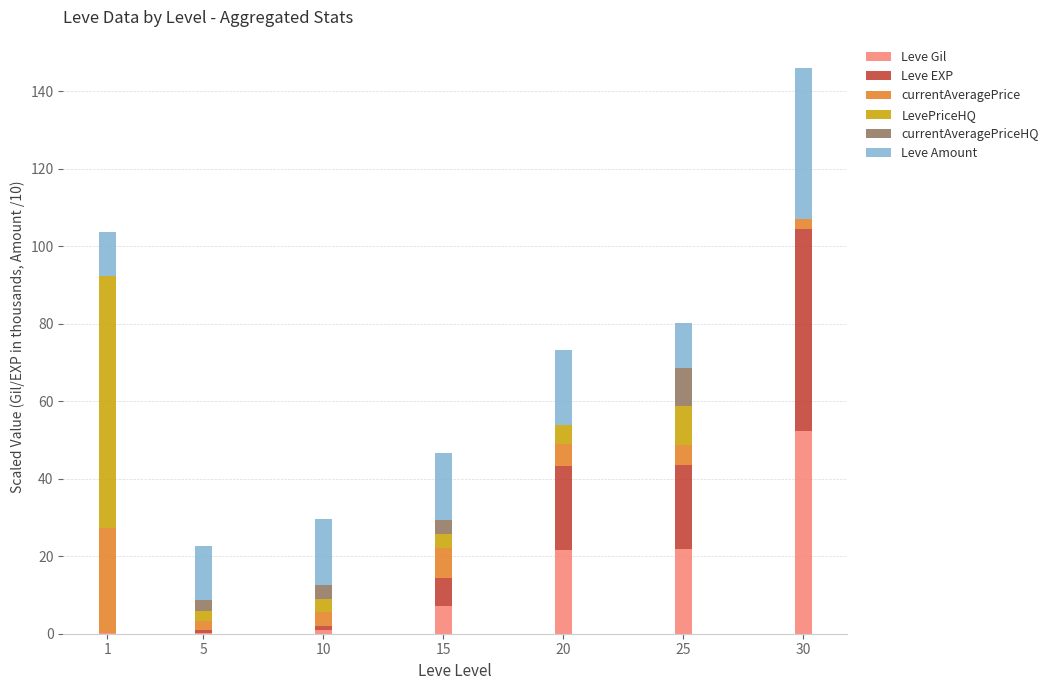

Is it true that Leve Gil equals 1.0 at 10?

True